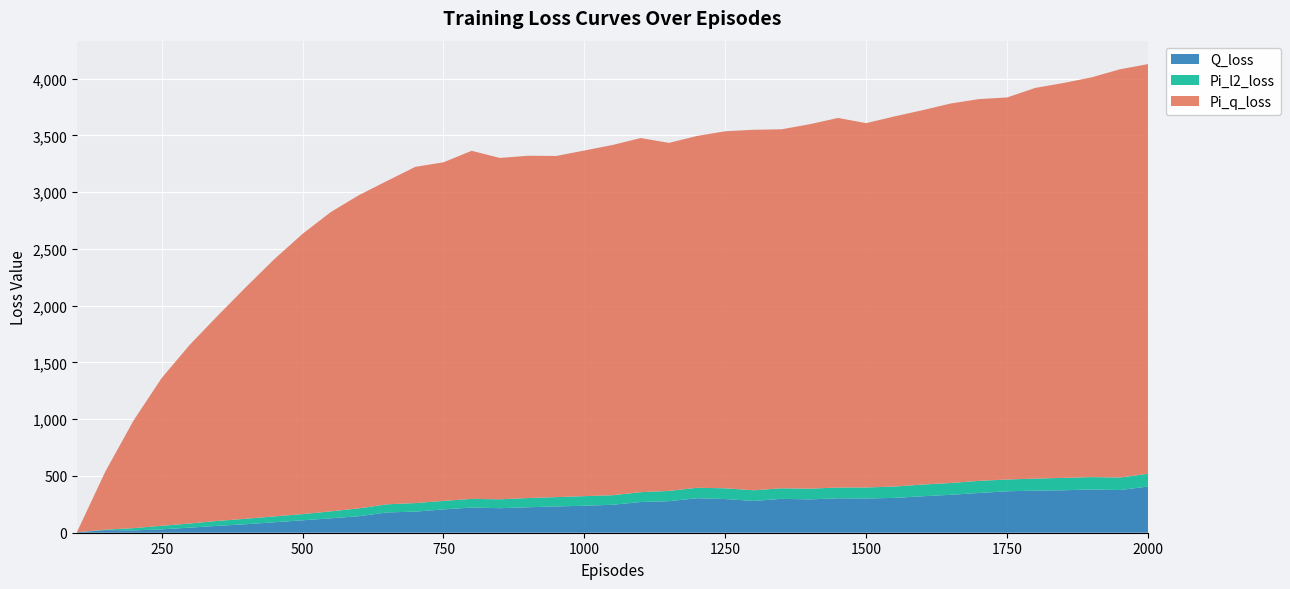

Reading right to left, transcribe all the data shown in this chart.

Q_loss: 2000=406.5	1950=376.0	1900=380.8	1850=374.1	1800=370.9	1750=365.0	1700=349.9	1650=334.1	1600=321.2	1550=306.7	1500=301.6	1450=303.2	1400=293.6	1350=298.5	1300=279.9	1250=296.6	1200=304.0	1150=277.6	1100=270.6	1050=246.2	1000=237.8	950=231.5	900=224.3	850=216.0	800=221.8	750=205.3	700=185.6	650=178.8	600=145.5	550=126.8	500=109.7	450=92.3	400=75.0	350=60.7	300=44.9	250=29.9	200=20.2	150=23.1	100=4.0
Pi_l2_loss: 2000=112.6	1950=110.2	1900=109.2	1850=109.0	1800=105.8	1750=103.7	1700=106.8	1650=104.0	1600=103.2	1550=99.9	1500=97.1	1450=94.7	1400=94.5	1350=92.7	1300=94.0	1250=94.7	1200=91.9	1150=90.5	1100=86.7	1050=84.2	1000=84.4	950=82.0	900=81.1	850=78.5	800=76.4	750=74.8	700=75.6	650=71.6	600=69.0	550=61.5	500=54.2	450=51.4	400=48.4	350=43.6	300=36.3	250=31.1	200=20.0	150=4.2	100=0.2
Pi_q_loss: 2000=3608.6	1950=3595.4	1900=3521.1	1850=3477.9	1800=3441.2	1750=3365.2	1700=3362.8	1650=3342.5	1600=3297.3	1550=3259.9	1500=3209.1	1450=3255.4	1400=3210.2	1350=3162.3	1300=3175.2	1250=3144.8	1200=3099.0	1150=3065.6	1100=3119.1	1050=3084.9	1000=3044.3	950=3004.8	900=3015.0	850=3006.4	800=3065.9	750=2982.6	700=2961.5	650=2848.6	600=2759.1	550=2636.2	500=2469.0	450=2266.7	400=2043.1	350=1810.3	300=1575.4	250=1301.9	200=947.6	150=511.5	100=5.3